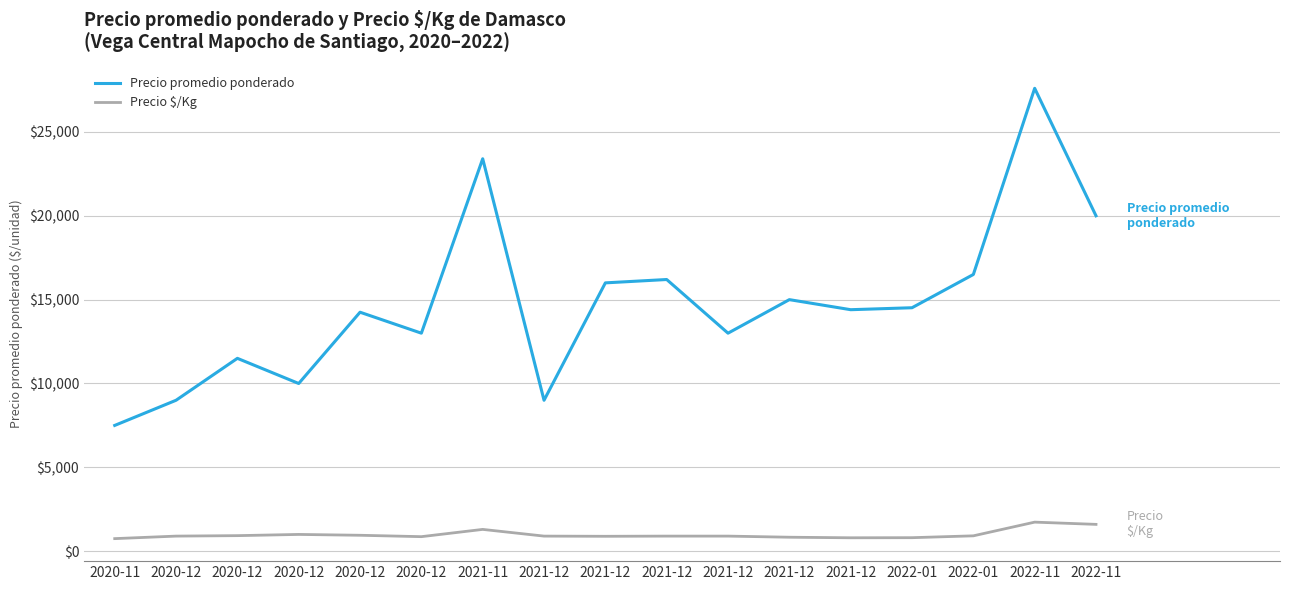

Is this an area chart (filled region under the line)?

No